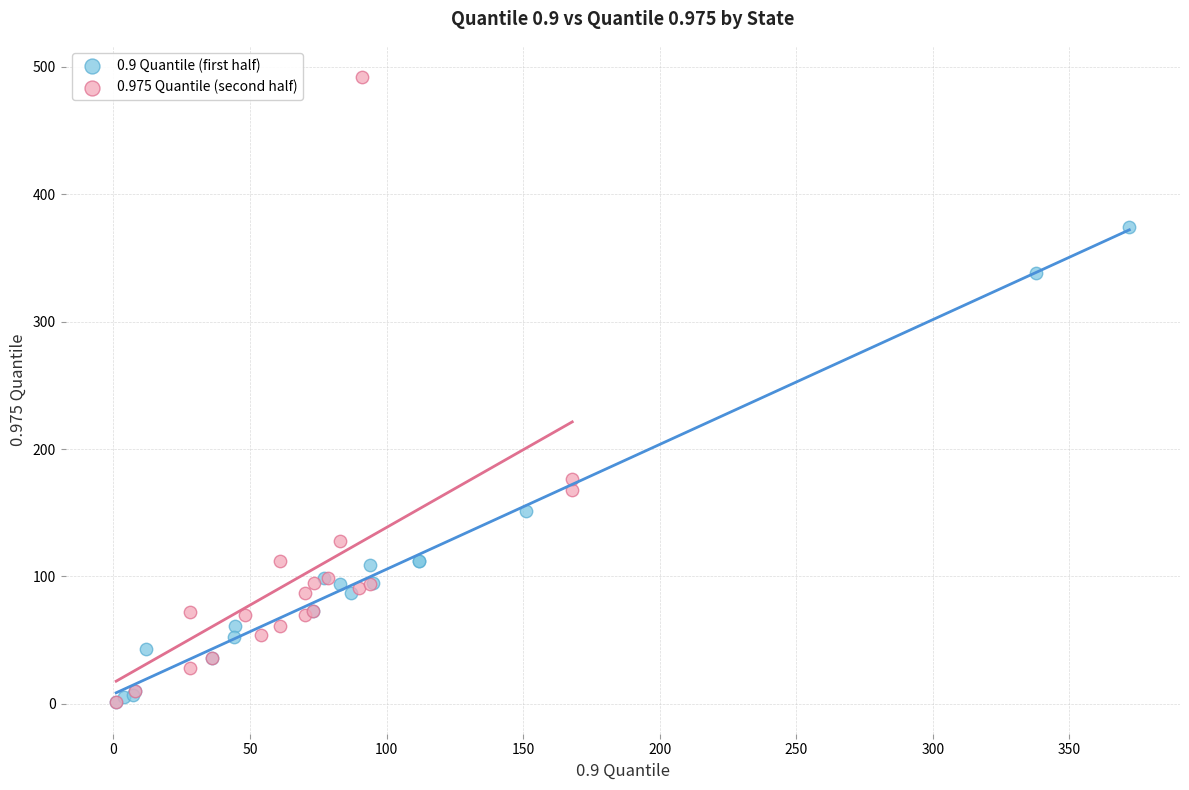

Which series has the widest spread of Y values?

0.975 Quantile (second half)